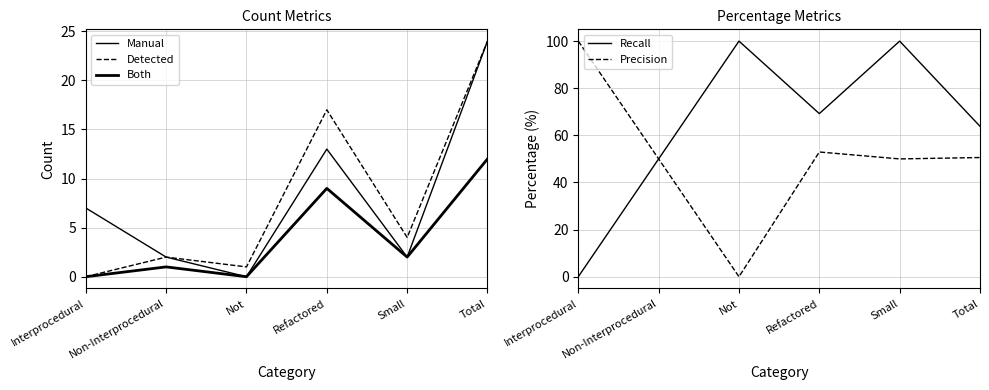

True or false: Recall has a value of 59.9 at Not.

False